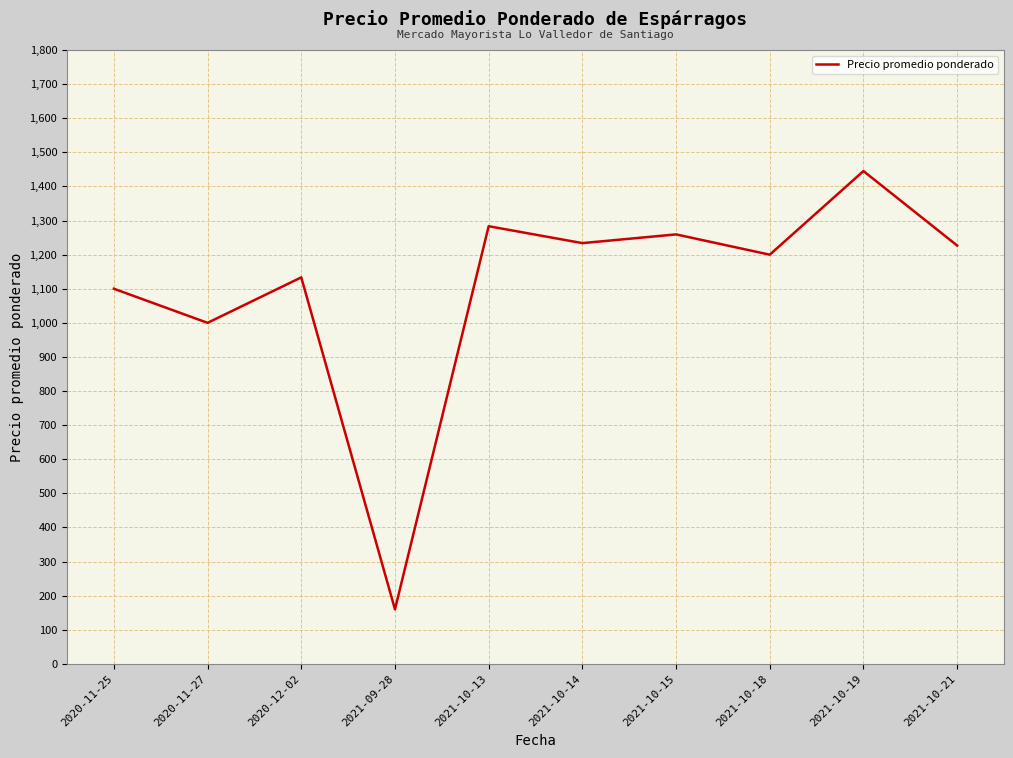

True or false: the data shows 2291.2 at 2021-10-13.

False